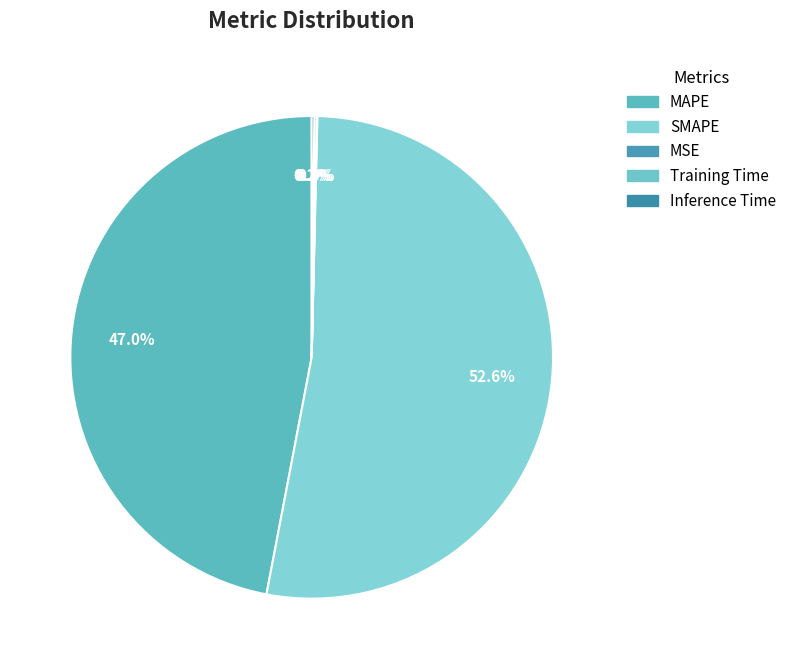

To the nearest percent, what is the difference between the largest and smallest slice percentages?

53%